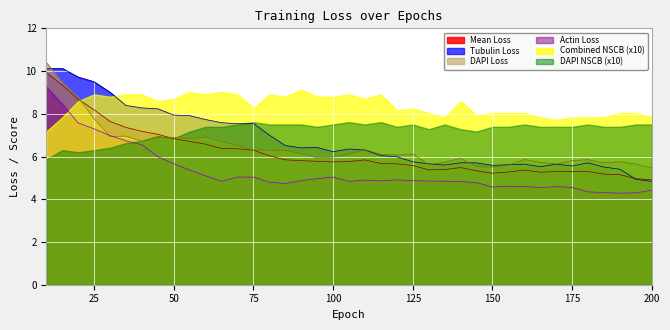

What is the difference between the second highest and minimum values in the Tubulin Loss series?

5.3